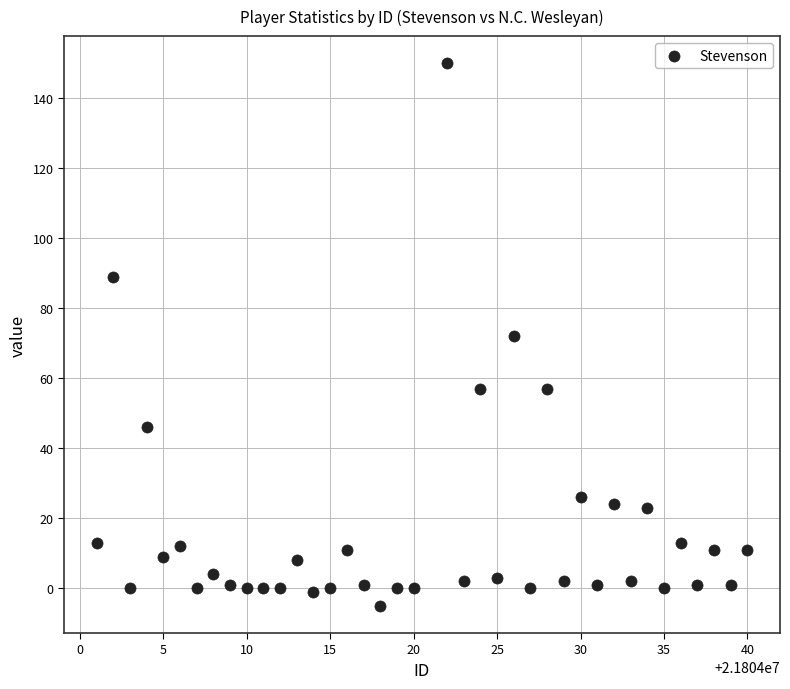

What is the range of Y values (max minus min)?

155